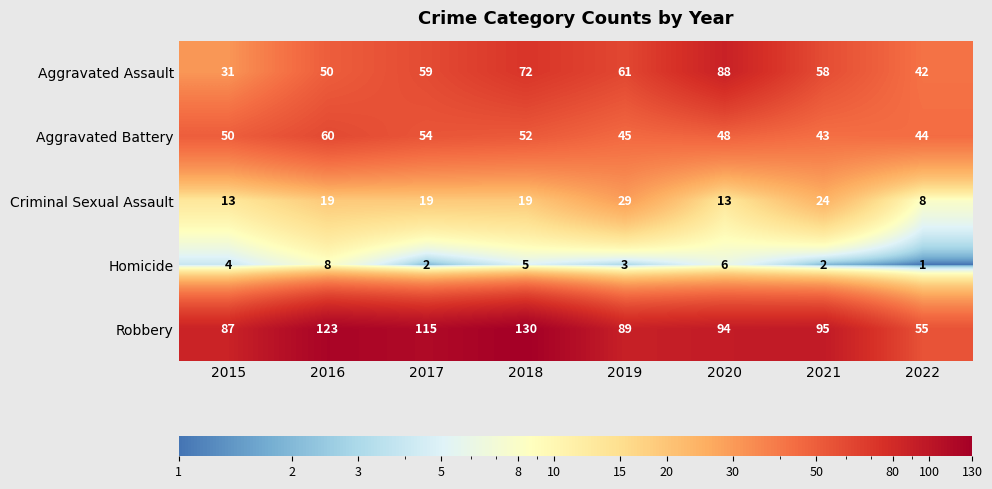

Which series has the largest total across all categories?

Robbery